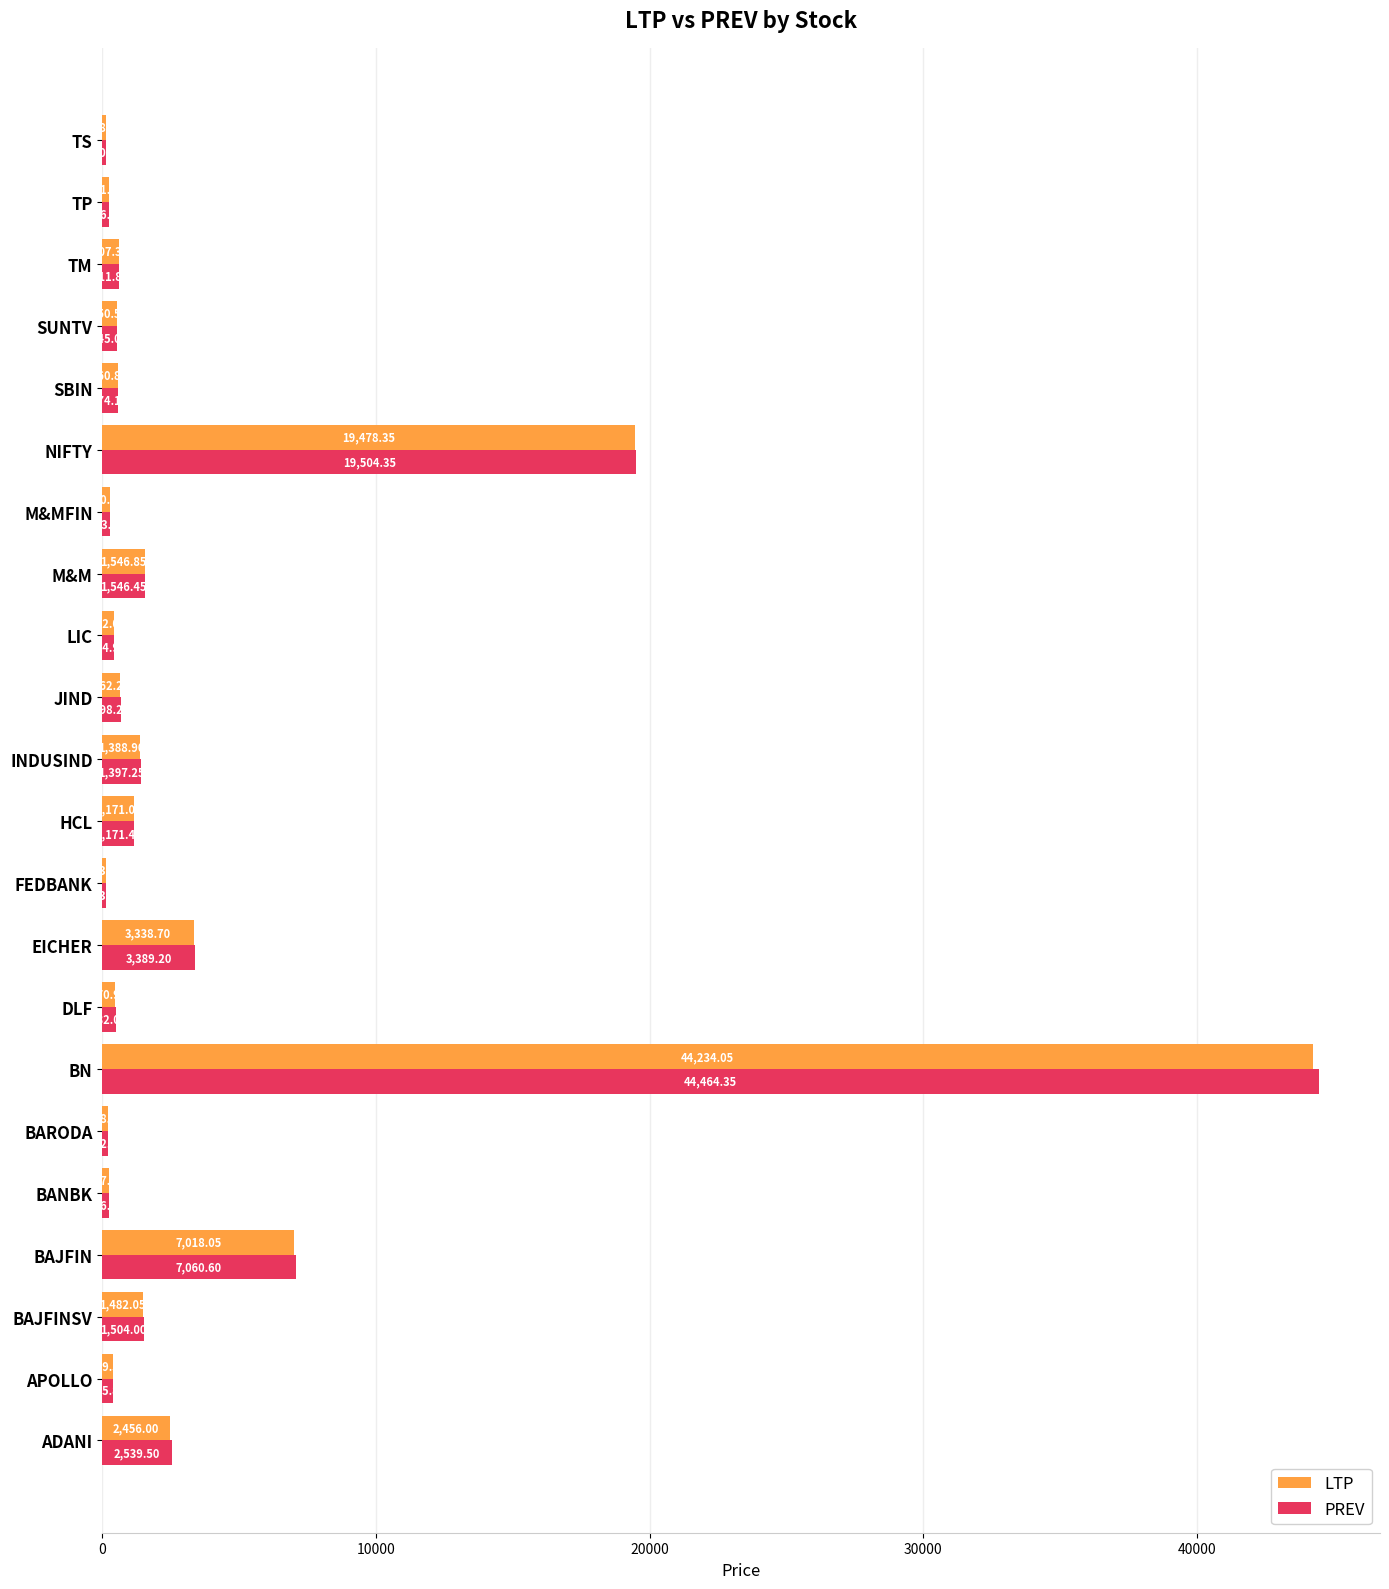

Where is PREV nearest to the value 22292?

NIFTY